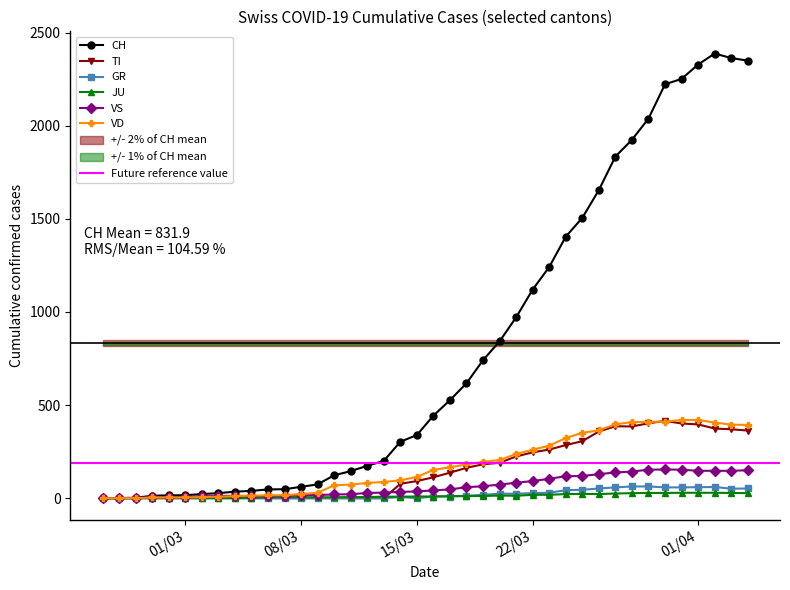

True or false: GR and VD intersect in this chart.

False